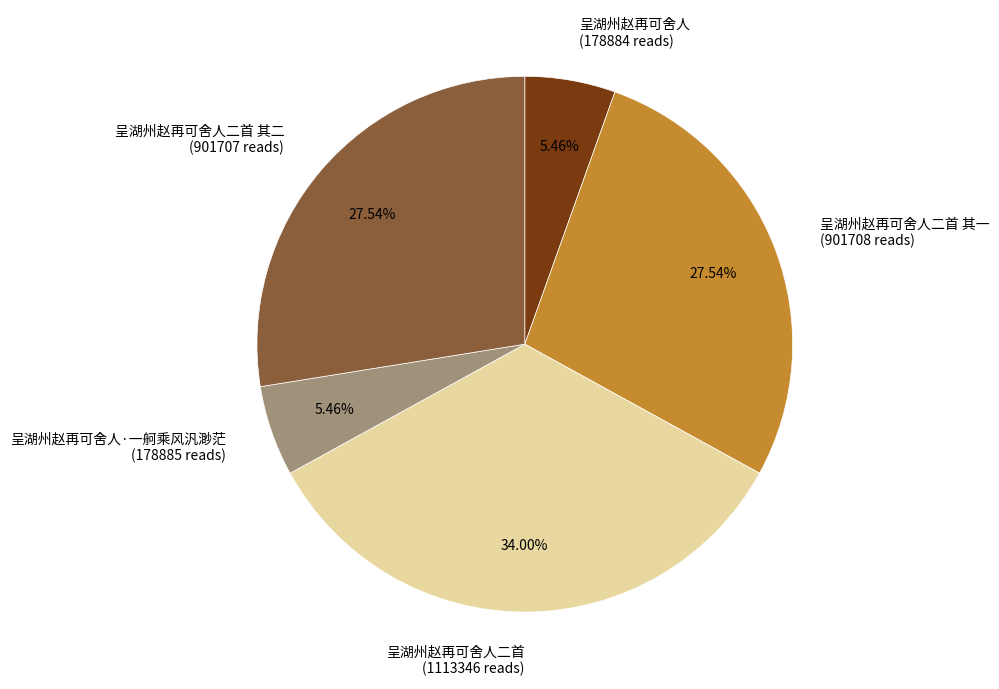

Count the number of slices in the pie.

5